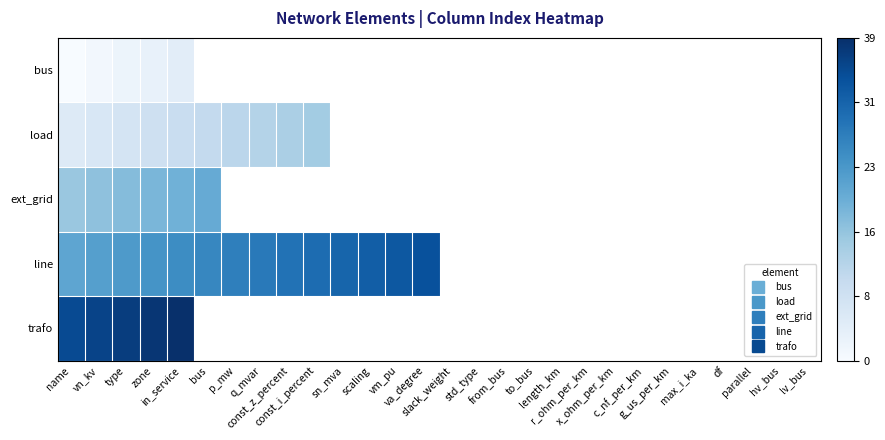

What is the highest value of the bus series?

4.0